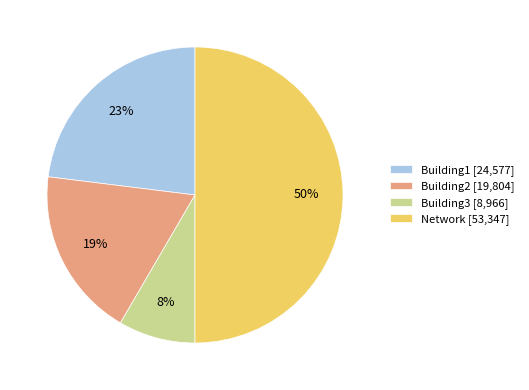

What is the largest slice in the pie chart?

Network